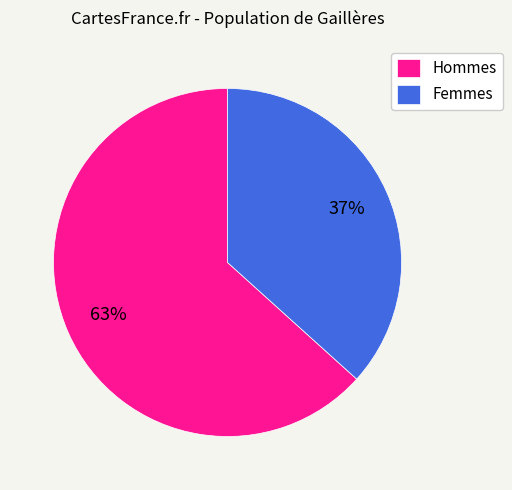

Which has a higher value, Femmes or Hommes?

Hommes